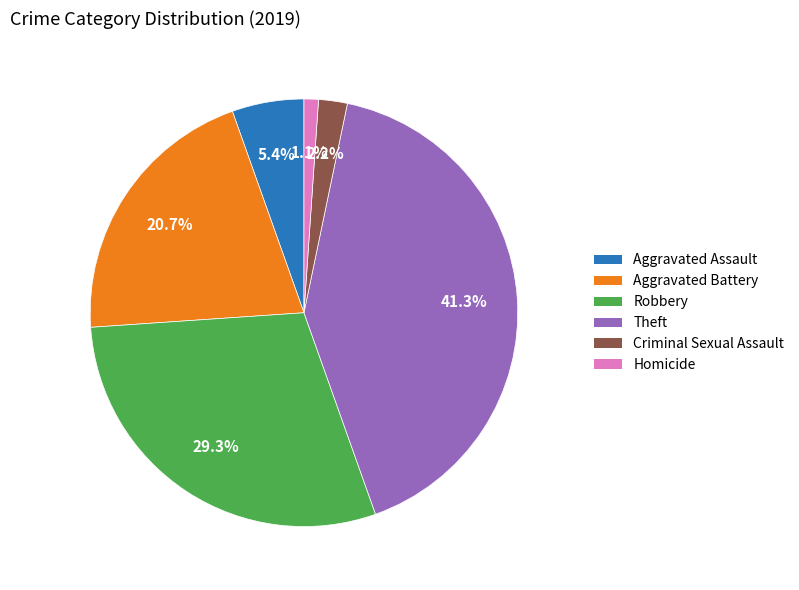

Does Robbery account for over 50% of the chart?

No